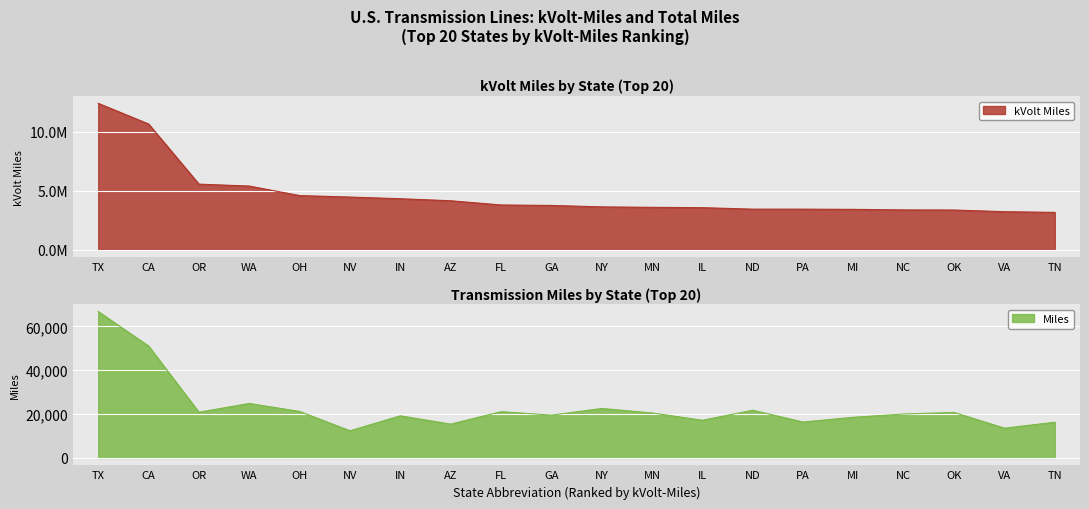

What is the minimum value for Miles?

12414.9